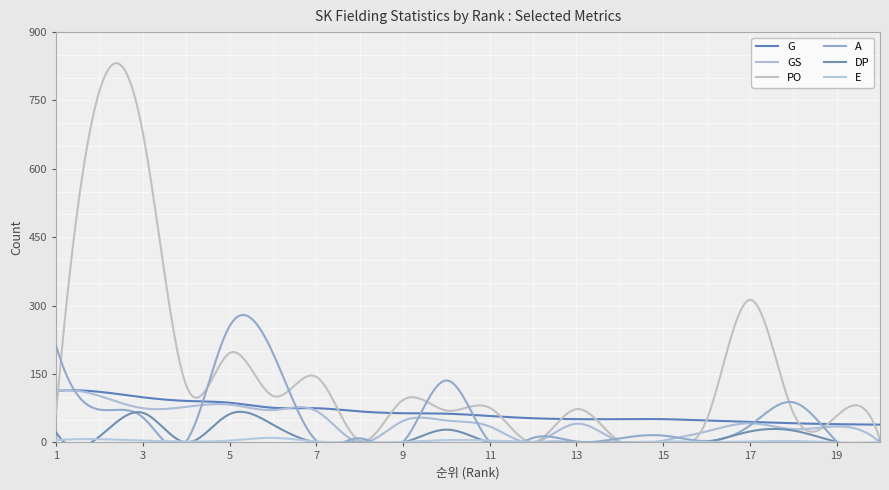

True or false: E and G intersect in this chart.

False